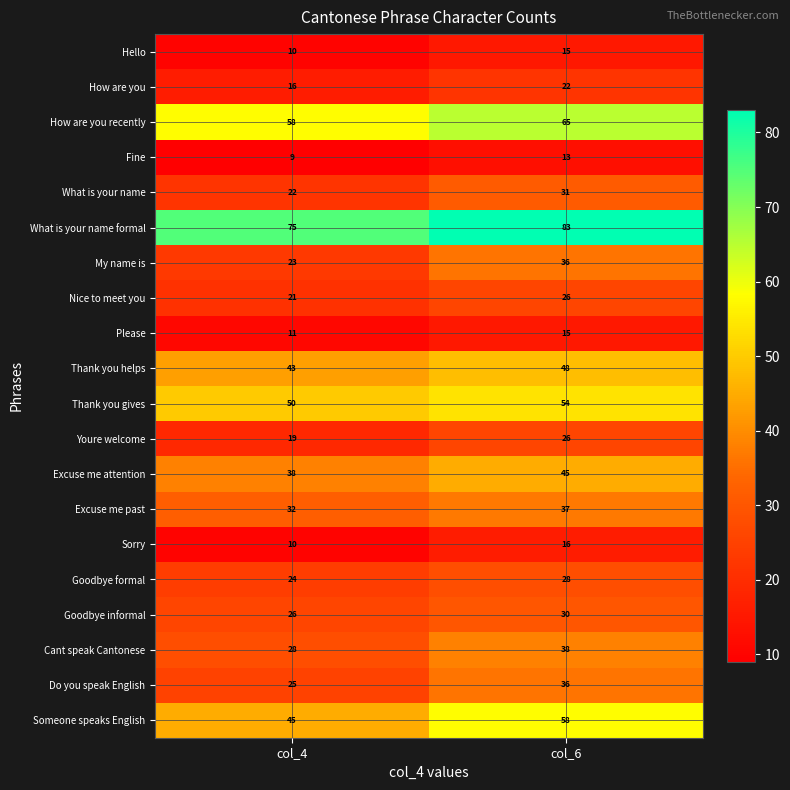

What is the difference between the maximum and minimum values in the Nice to meet you series?

5